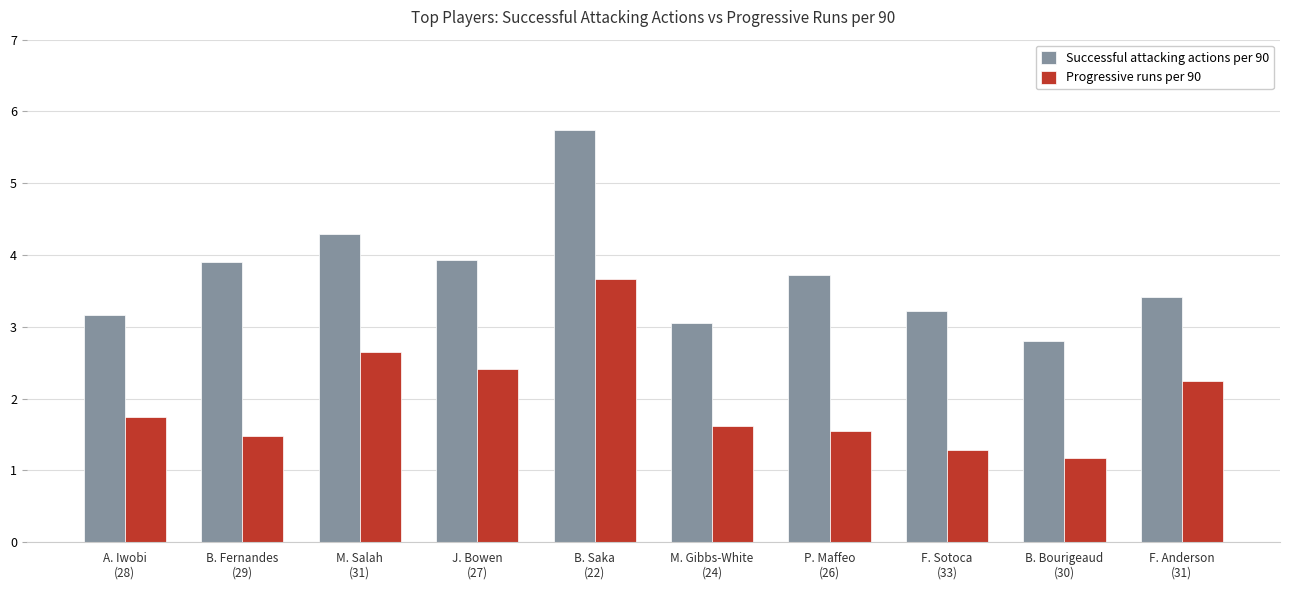

Which series has the widest spread of values?

Successful attacking actions per 90